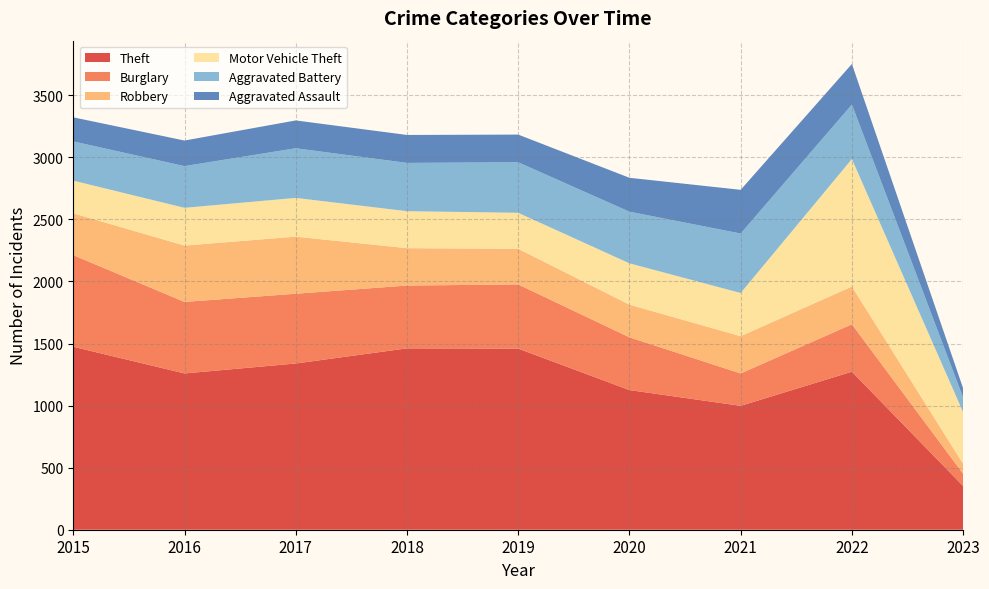

Reading left to right, transcribe all the data shown in this chart.

Theft: 2015=1474	2016=1259	2017=1339	2018=1461	2019=1459	2020=1125	2021=998	2022=1273	2023=352
Burglary: 2015=738	2016=576	2017=562	2018=506	2019=517	2020=425	2021=261	2022=382	2023=99
Robbery: 2015=337	2016=454	2017=460	2018=301	2019=287	2020=263	2021=300	2022=304	2023=80
Motor Vehicle Theft: 2015=263	2016=304	2017=312	2018=298	2019=290	2020=333	2021=348	2022=1027	2023=416
Aggravated Battery: 2015=316	2016=336	2017=400	2018=389	2019=407	2020=416	2021=479	2022=439	2023=118
Aggravated Assault: 2015=194	2016=206	2017=224	2018=225	2019=223	2020=273	2021=352	2022=327	2023=74